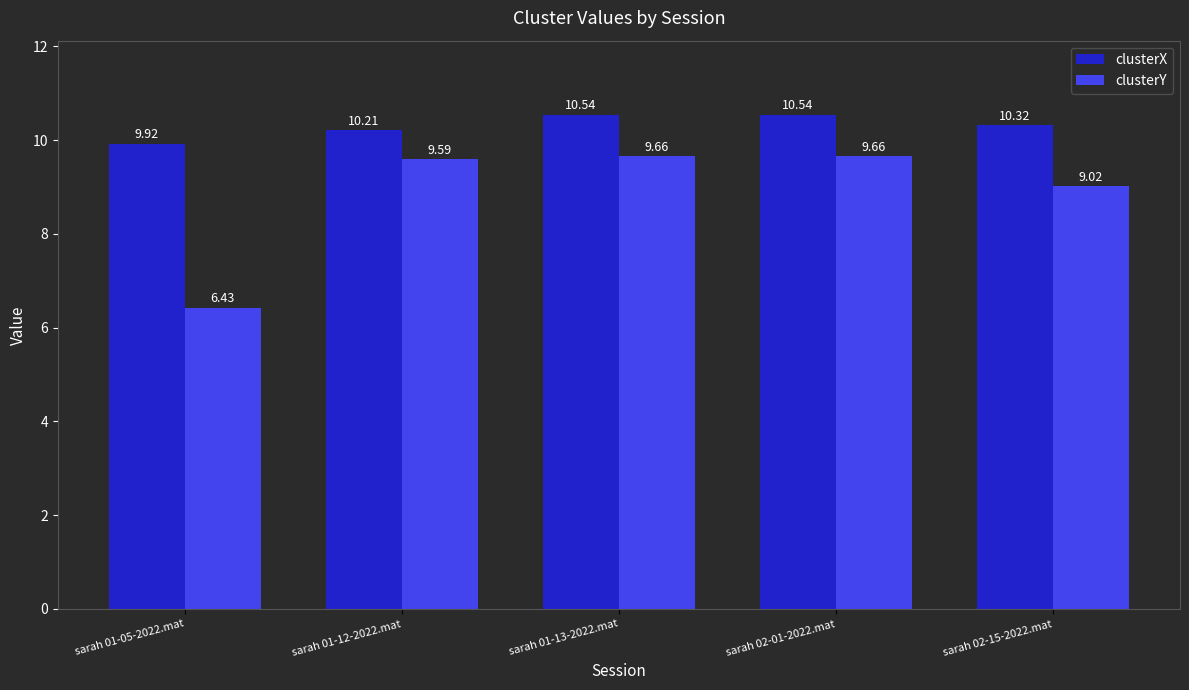

What is the highest value of the clusterY series?

9.7